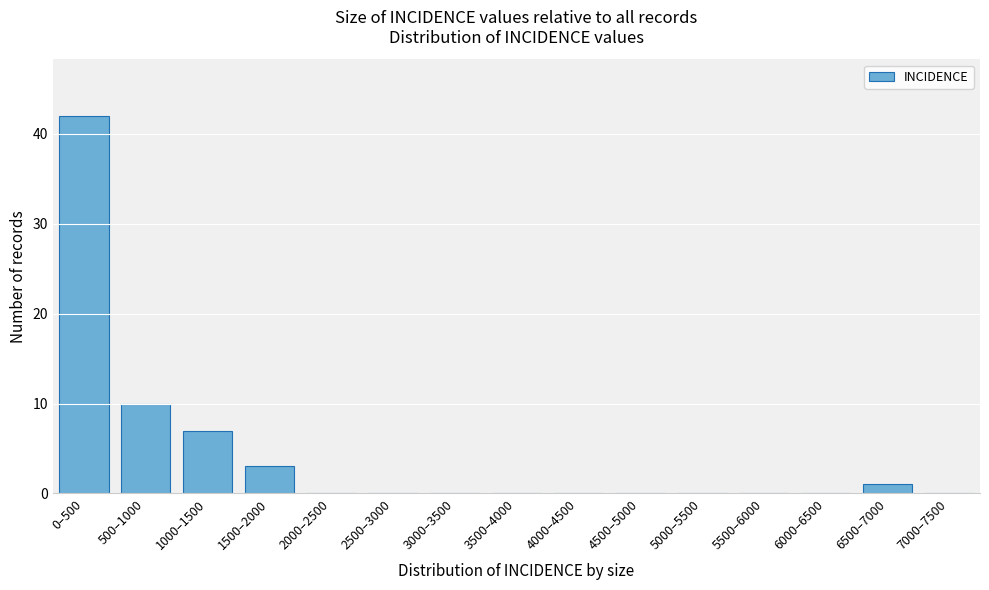

Reading left to right, extract all data points from this chart.

0–500=42	500–1000=10	1000–1500=7	1500–2000=3	2000–2500=0	2500–3000=0	3000–3500=0	3500–4000=0	4000–4500=0	4500–5000=0	5000–5500=0	5500–6000=0	6000–6500=0	6500–7000=1	7000–7500=0